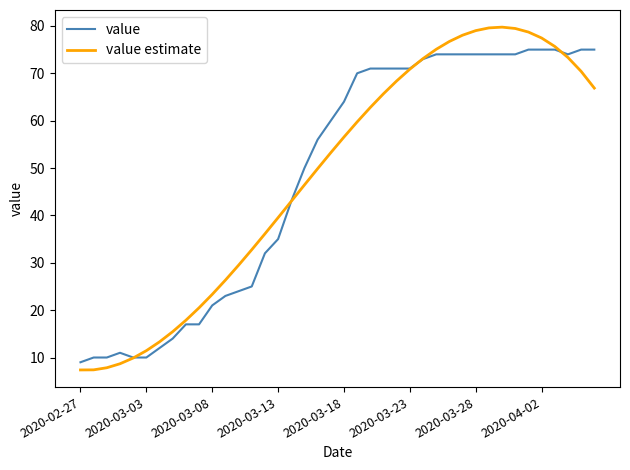

After their last crossing, which series has the higher values: value estimate or value?

value